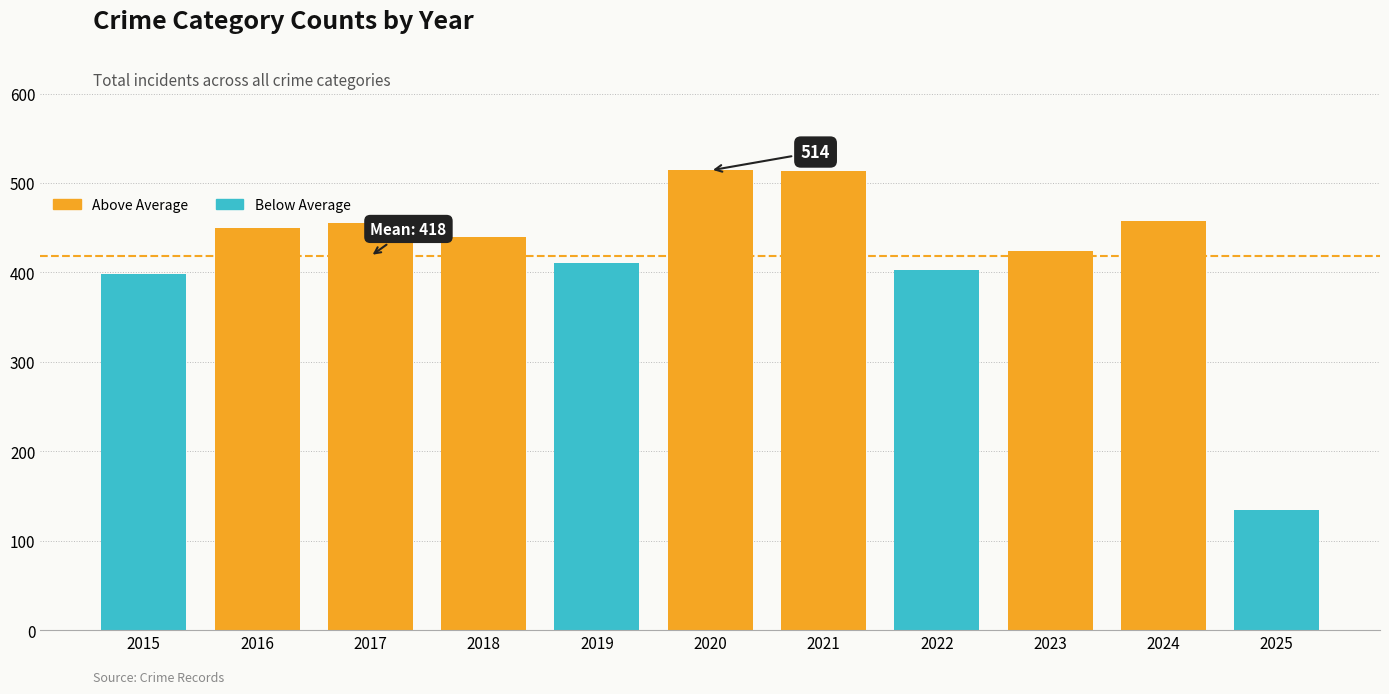

The chart shows a value of 653 at 2015. True or false?

False